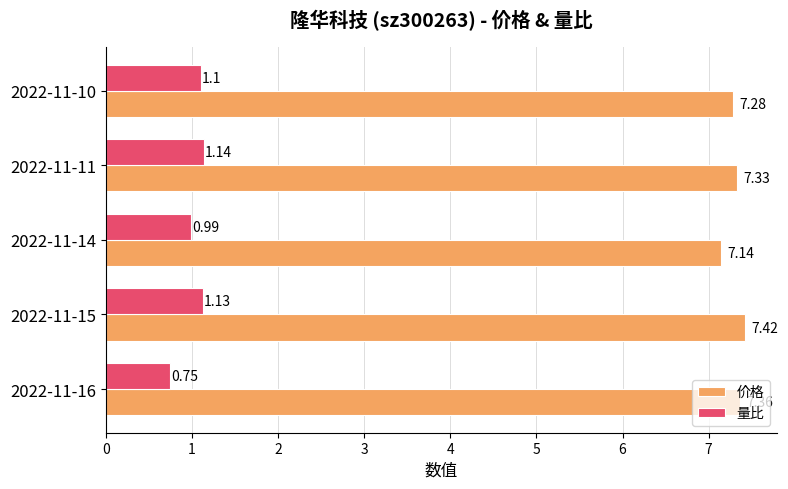

What is the difference between the maximum and minimum values in the 量比 series?

0.4